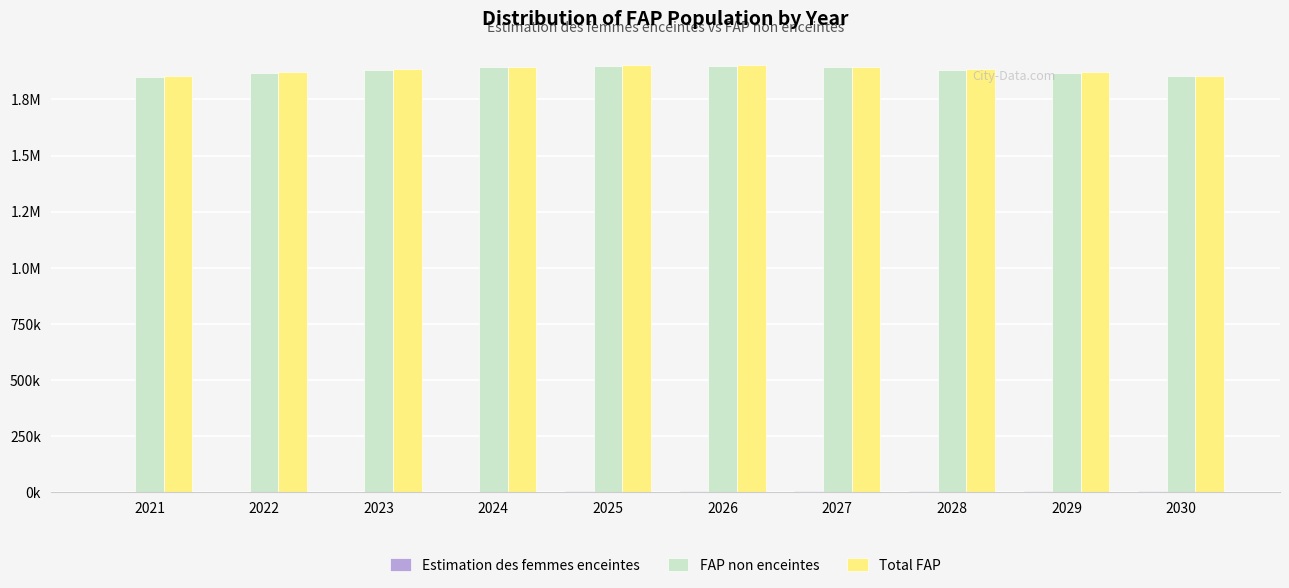

Are the bars grouped side by side (vs. stacked)?

Yes